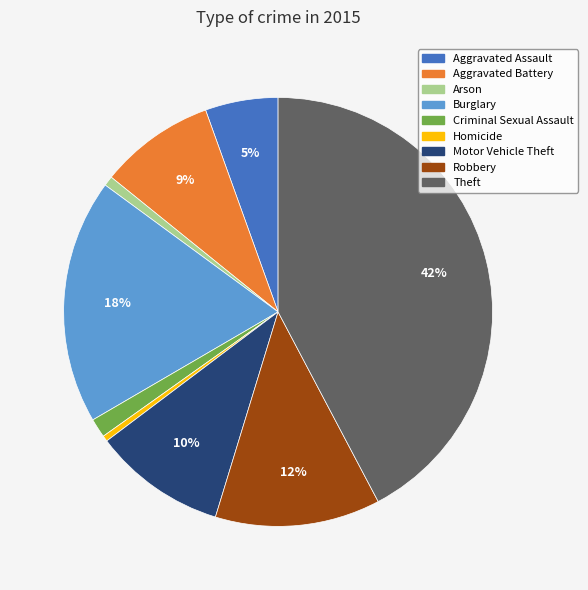

Is Motor Vehicle Theft the majority of the pie?

No